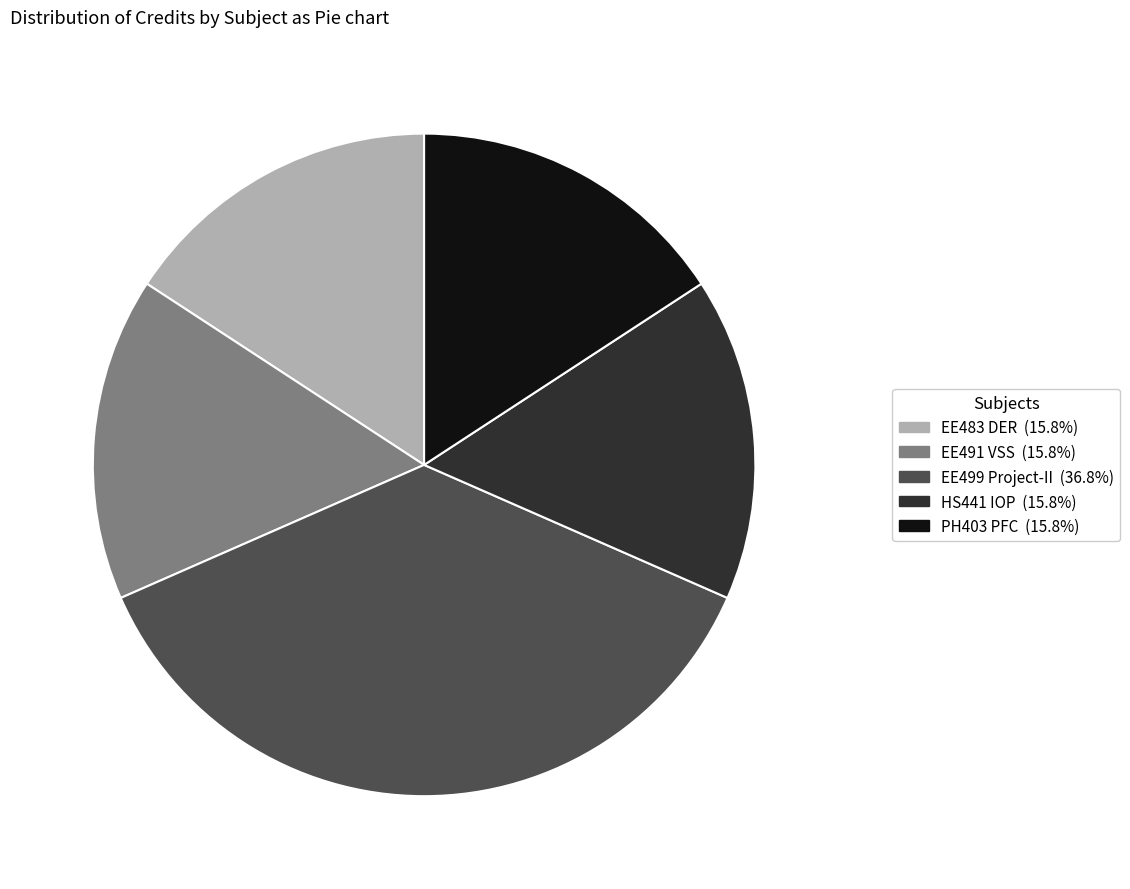

Does any single category account for the majority?

No